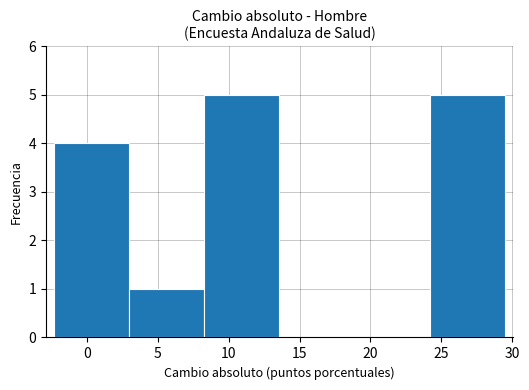

Reading left to right, list every bar in this chart as the range it spans on the x-axis followed by its height. Neither the bar edges nor the heights are printed on the chart, so give them approximately, as read against the axes.

-2.5 to 3.0: 4
3.0 to 8.5: 1
8.5 to 13.5: 5
13.5 to 19.0: 0
19.0 to 24.0: 0
24.0 to 29.5: 5